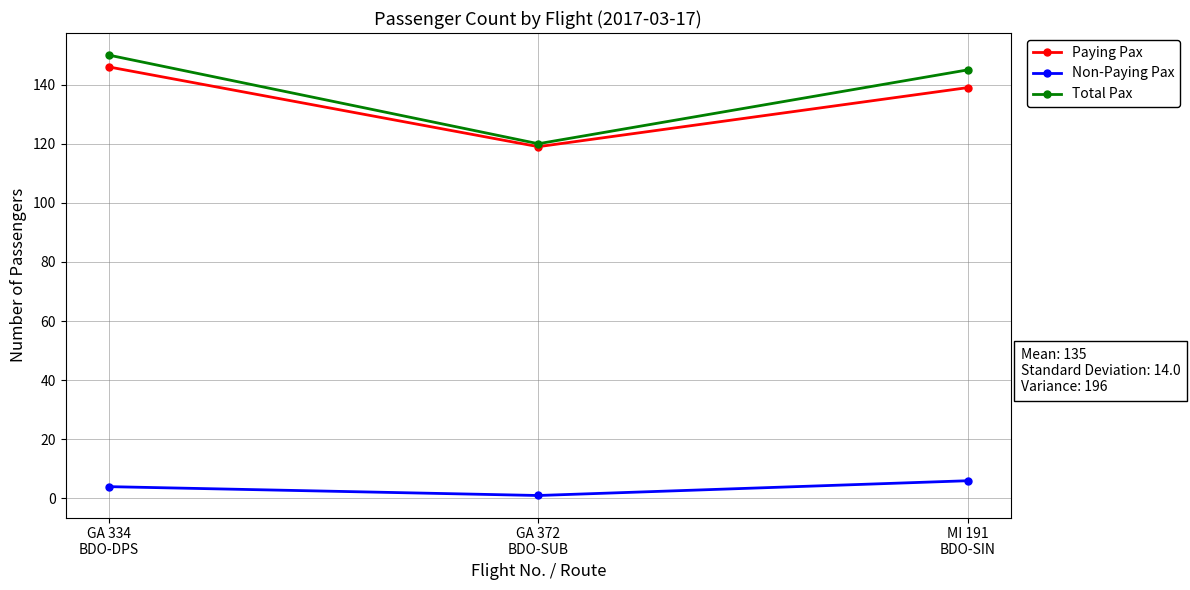

Which category has the lowest value across all series?

GA 372
BDO-SUB